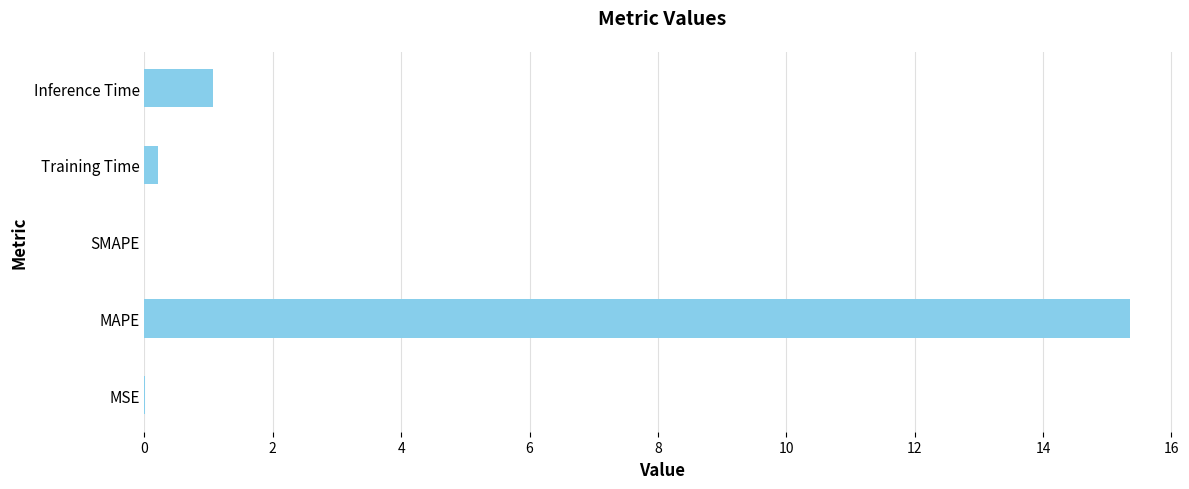

True or false: the data shows 26.1 at MAPE.

False